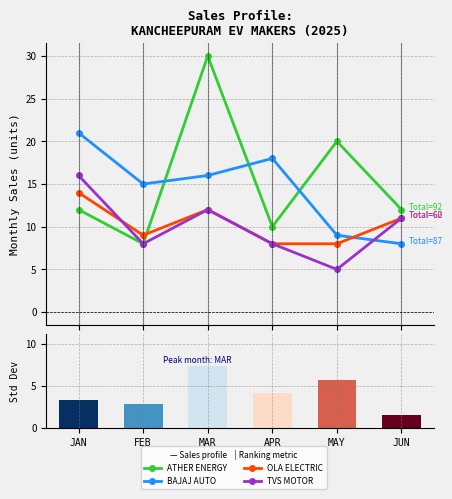

Rank the series at APR from lowest to highest value.

Ranking metric scores, OLA ELECTRIC, TVS MOTOR, ATHER ENERGY, BAJAJ AUTO